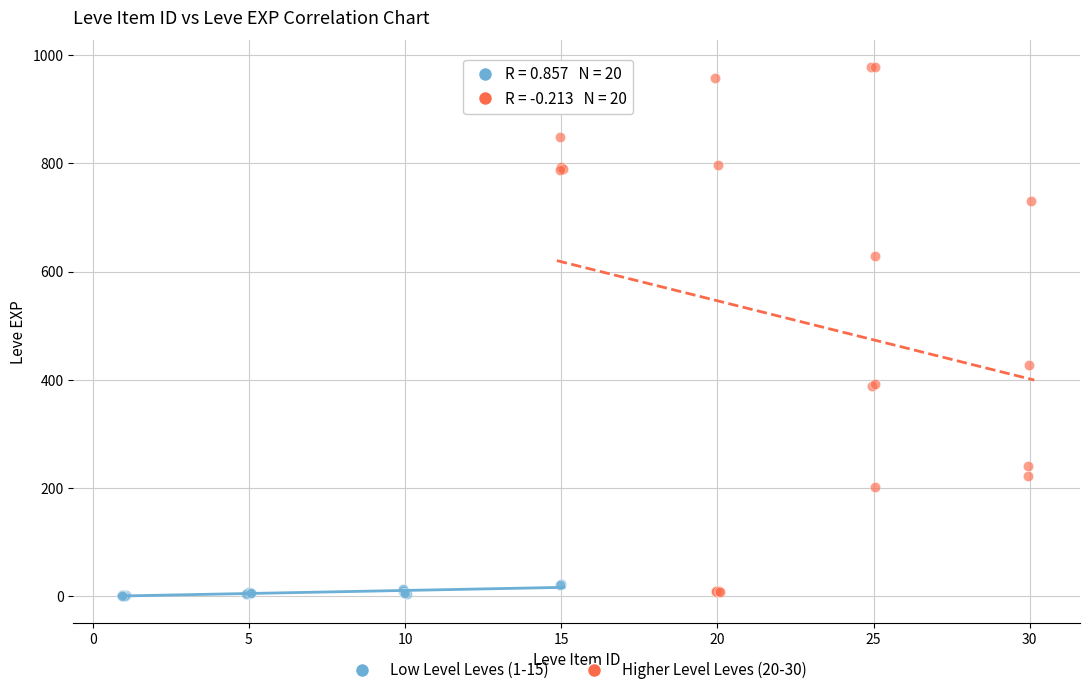

Which series has the largest Y range (max minus min)?

Higher Level Leves (20-30)